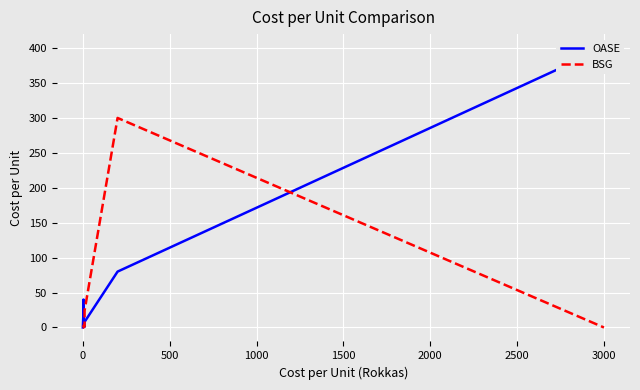

After their last crossing, which series has the higher values: OASE or BSG?

OASE